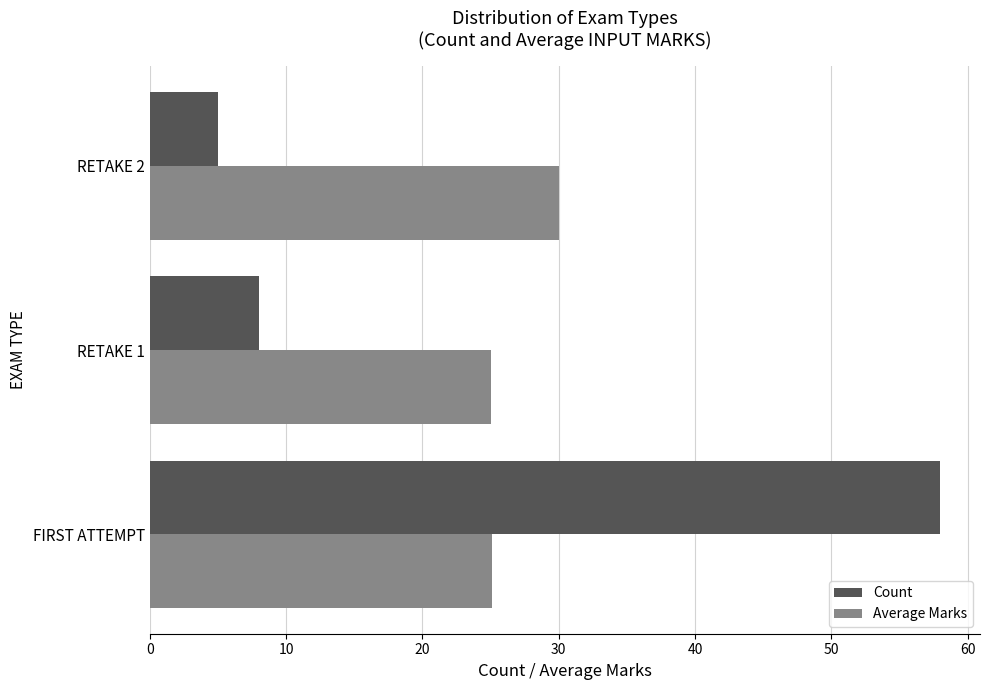

List the series in order of their overall mean, lowest first.

Count, Average Marks